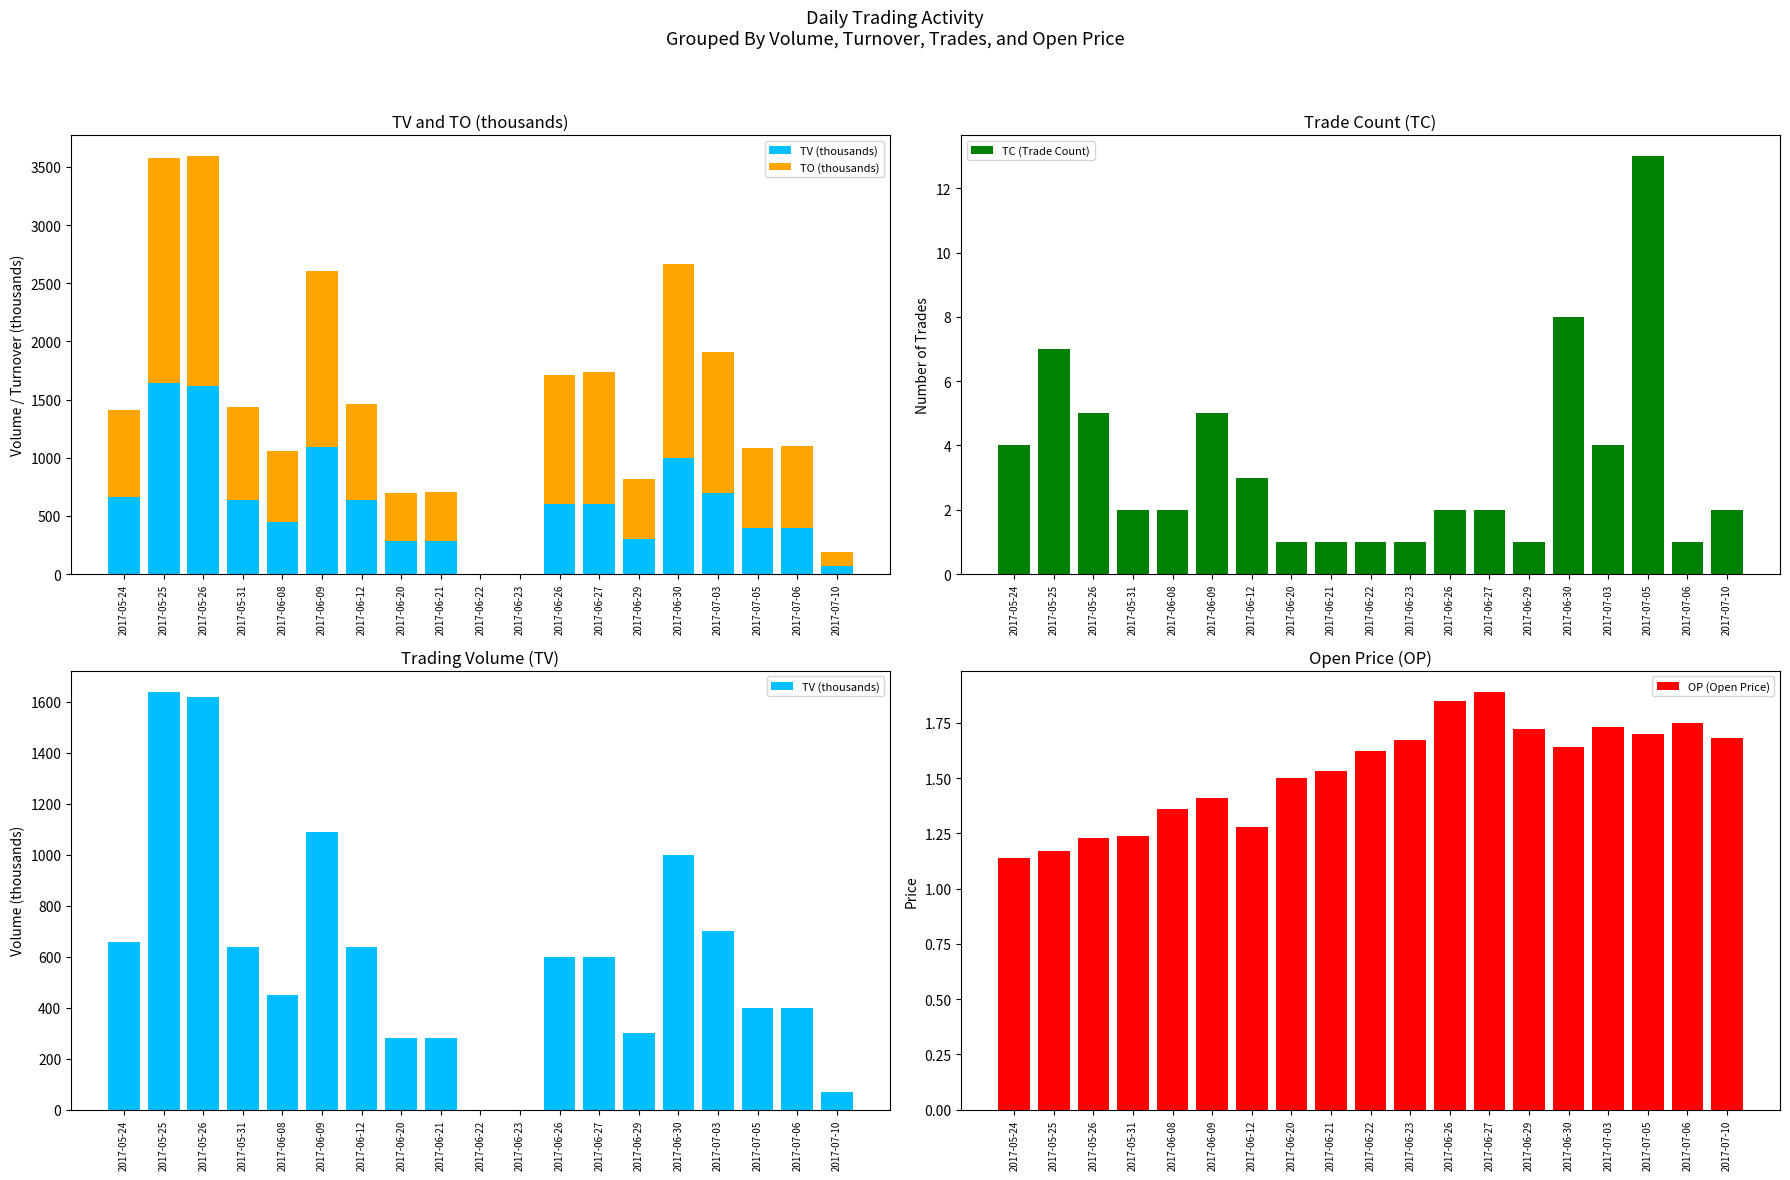

Which series has the widest spread of values?

TO (thousands)